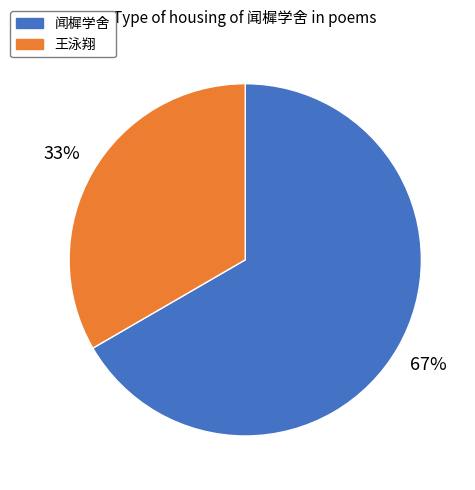

To the nearest percent, what portion does 闻樨学舍 represent?

67%